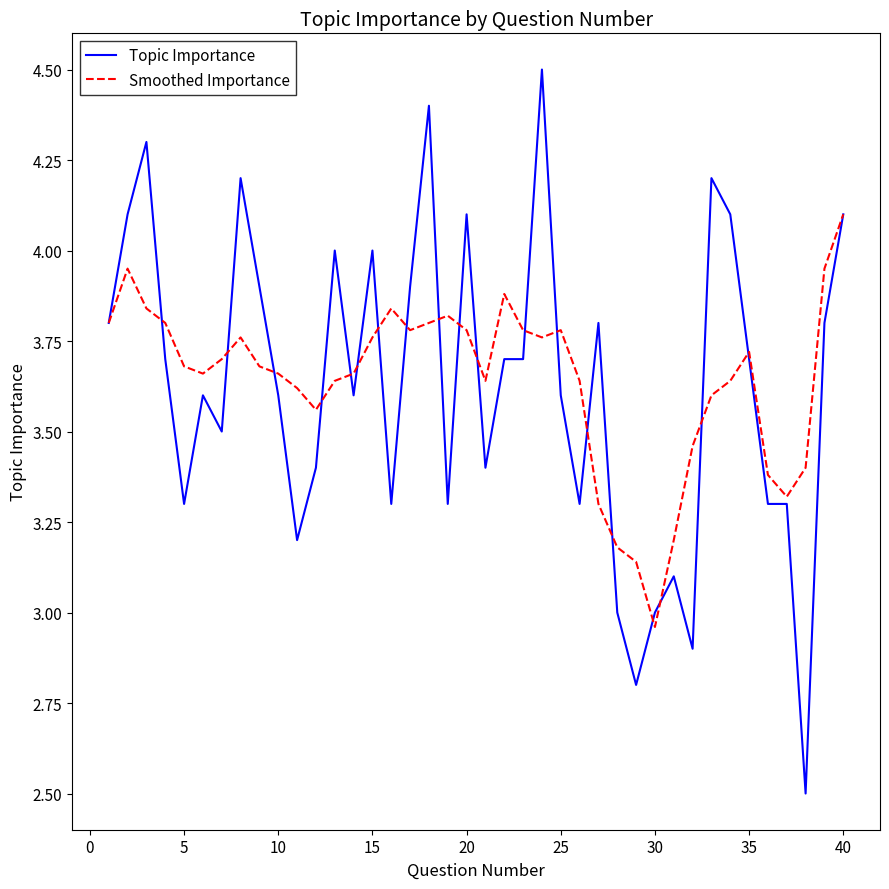

Which series has the largest range (max minus min)?

Topic Importance